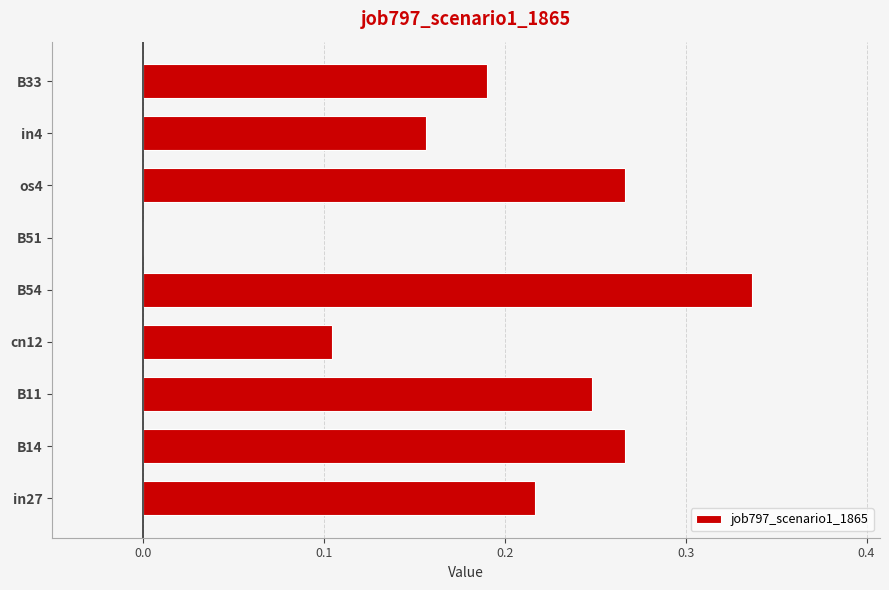

How many values are above zero?

8